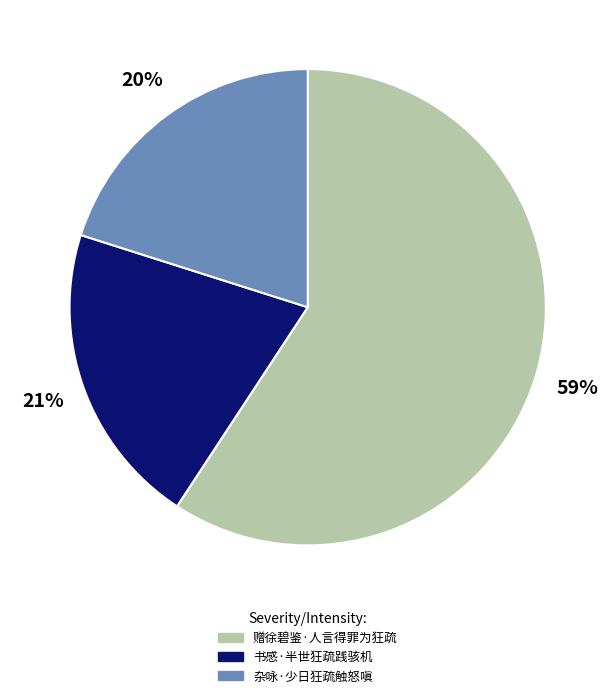

Rank the categories by value from lowest to highest.

杂咏·少日狂疏触怒嗔, 书感·半世狂疏践骇机, 赠徐碧鉴·人言得罪为狂疏